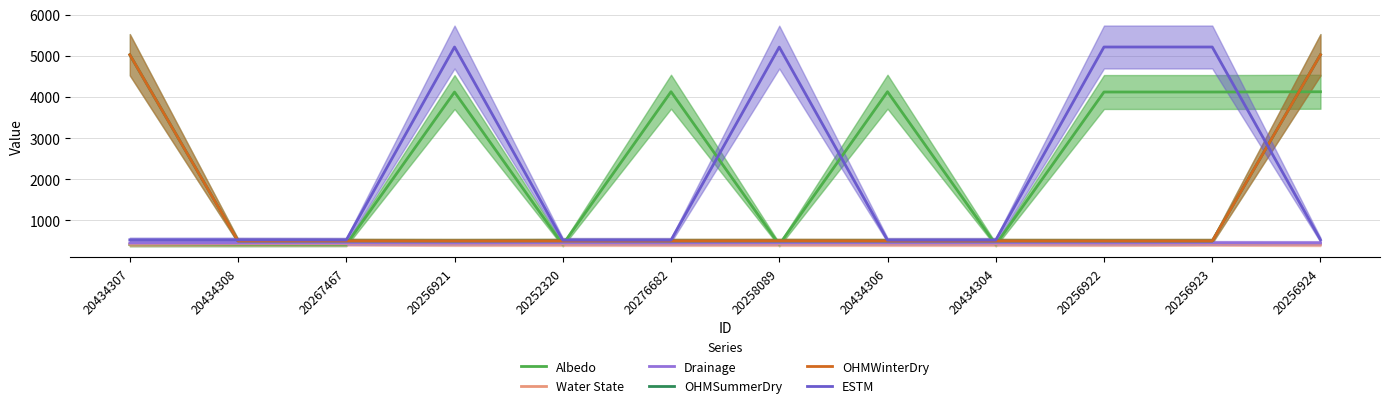

How many data points in OHMWinterDry are above 502?

4